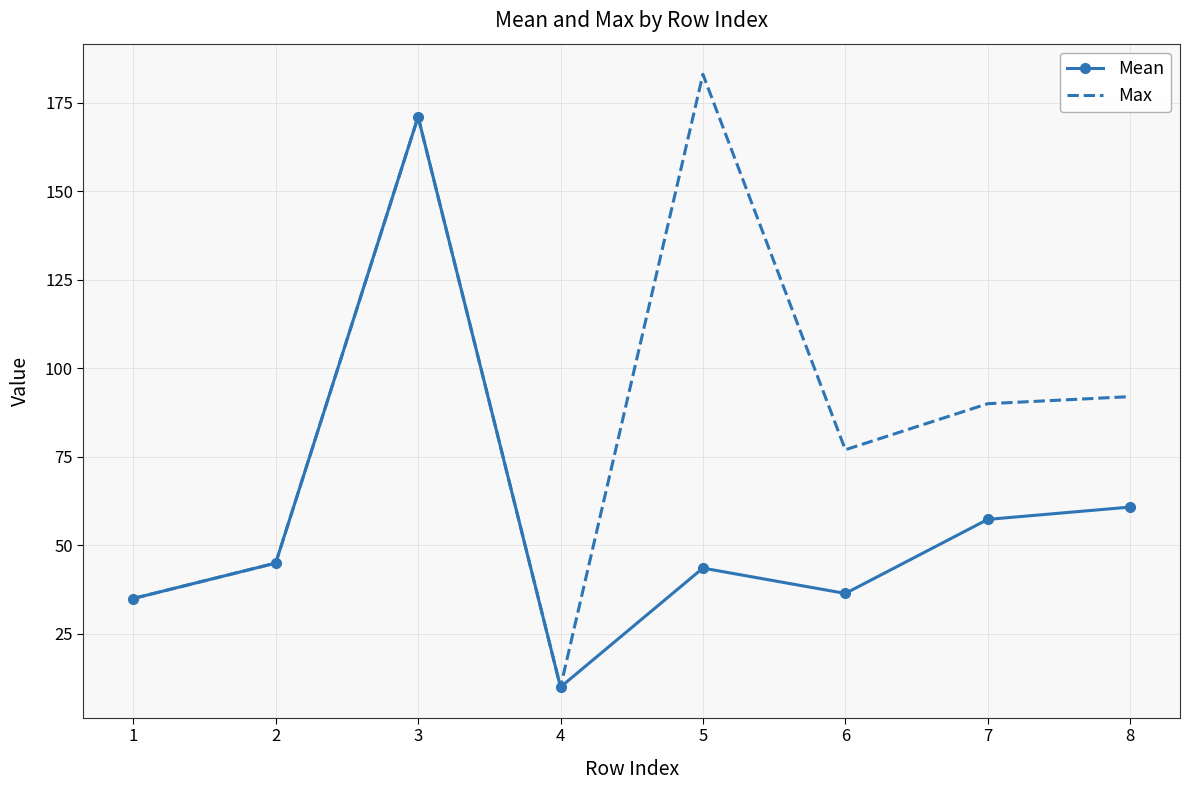

Is the value of Max at 6 greater than the value of Mean at 5?

Yes